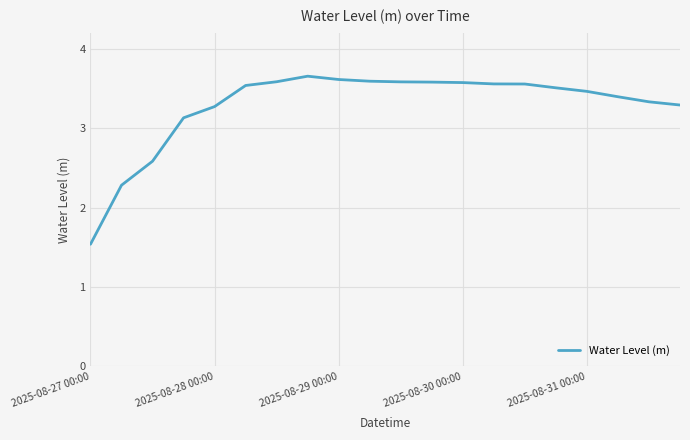

What is the minimum value shown in the chart?

1.5